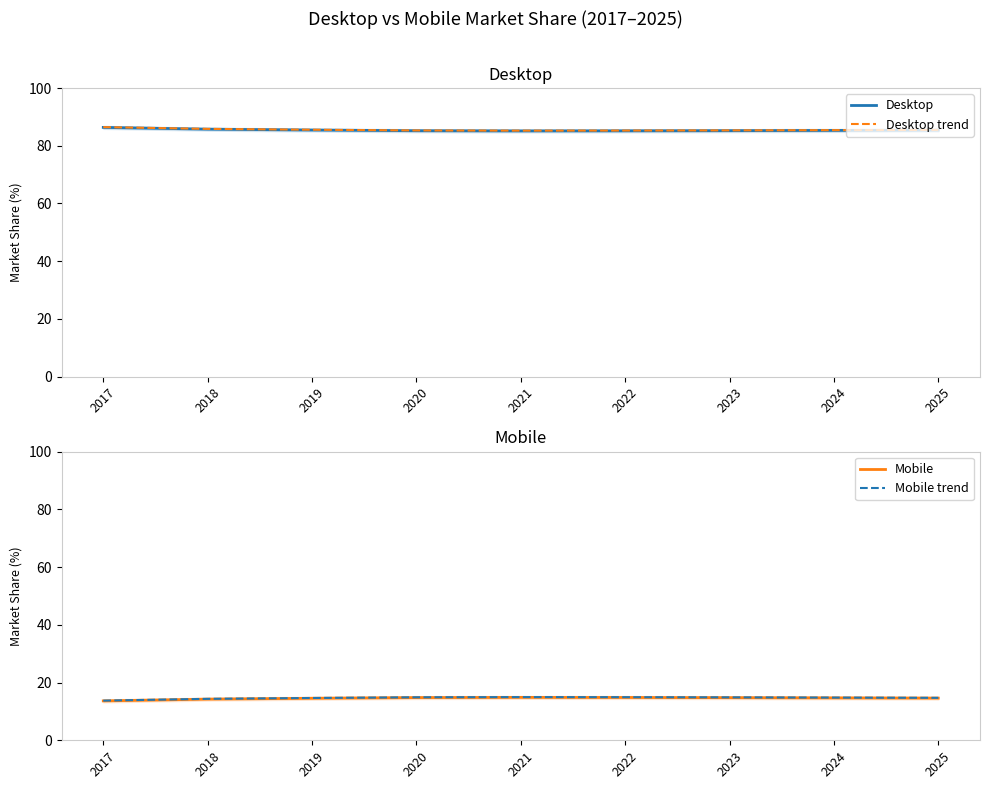

True or false: Mobile and Desktop trend intersect in this chart.

False